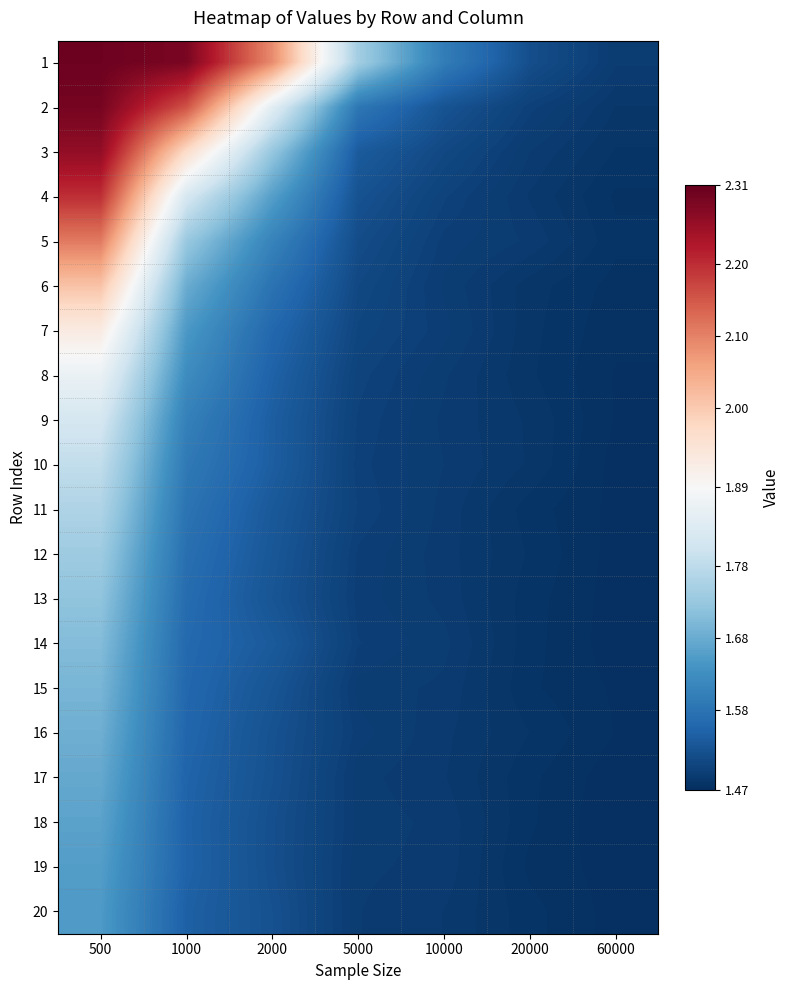

Reading right to left, what are all the values shown in this chart?

1: 60000=1.5	20000=1.5	10000=1.6	5000=1.7	2000=2.1	1000=2.3	500=2.3
2: 60000=1.5	20000=1.5	10000=1.5	5000=1.6	2000=1.8	1000=2.2	500=2.3
3: 60000=1.5	20000=1.5	10000=1.5	5000=1.5	2000=1.7	1000=2.0	500=2.3
4: 60000=1.5	20000=1.5	10000=1.5	5000=1.5	2000=1.7	1000=1.8	500=2.2
5: 60000=1.5	20000=1.5	10000=1.5	5000=1.5	2000=1.6	1000=1.7	500=2.1
6: 60000=1.5	20000=1.5	10000=1.5	5000=1.5	2000=1.6	1000=1.7	500=2.0
7: 60000=1.5	20000=1.5	10000=1.5	5000=1.5	2000=1.6	1000=1.6	500=1.9
8: 60000=1.5	20000=1.5	10000=1.5	5000=1.5	2000=1.5	1000=1.6	500=1.9
9: 60000=1.5	20000=1.5	10000=1.5	5000=1.5	2000=1.5	1000=1.6	500=1.8
10: 60000=1.5	20000=1.5	10000=1.5	5000=1.5	2000=1.5	1000=1.6	500=1.8
11: 60000=1.5	20000=1.5	10000=1.5	5000=1.5	2000=1.5	1000=1.6	500=1.8
12: 60000=1.5	20000=1.5	10000=1.5	5000=1.5	2000=1.5	1000=1.6	500=1.7
13: 60000=1.5	20000=1.5	10000=1.5	5000=1.5	2000=1.5	1000=1.6	500=1.7
14: 60000=1.5	20000=1.5	10000=1.5	5000=1.5	2000=1.5	1000=1.6	500=1.7
15: 60000=1.5	20000=1.5	10000=1.5	5000=1.5	2000=1.5	1000=1.6	500=1.7
16: 60000=1.5	20000=1.5	10000=1.5	5000=1.5	2000=1.5	1000=1.6	500=1.7
17: 60000=1.5	20000=1.5	10000=1.5	5000=1.5	2000=1.5	1000=1.6	500=1.7
18: 60000=1.5	20000=1.5	10000=1.5	5000=1.5	2000=1.5	1000=1.6	500=1.7
19: 60000=1.5	20000=1.5	10000=1.5	5000=1.5	2000=1.5	1000=1.6	500=1.7
20: 60000=1.5	20000=1.5	10000=1.5	5000=1.5	2000=1.5	1000=1.5	500=1.7